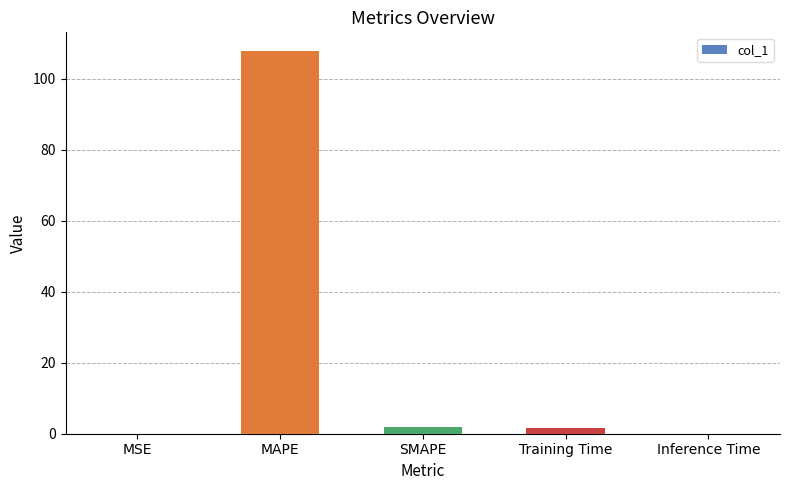

Which has a higher value, Inference Time or SMAPE?

SMAPE